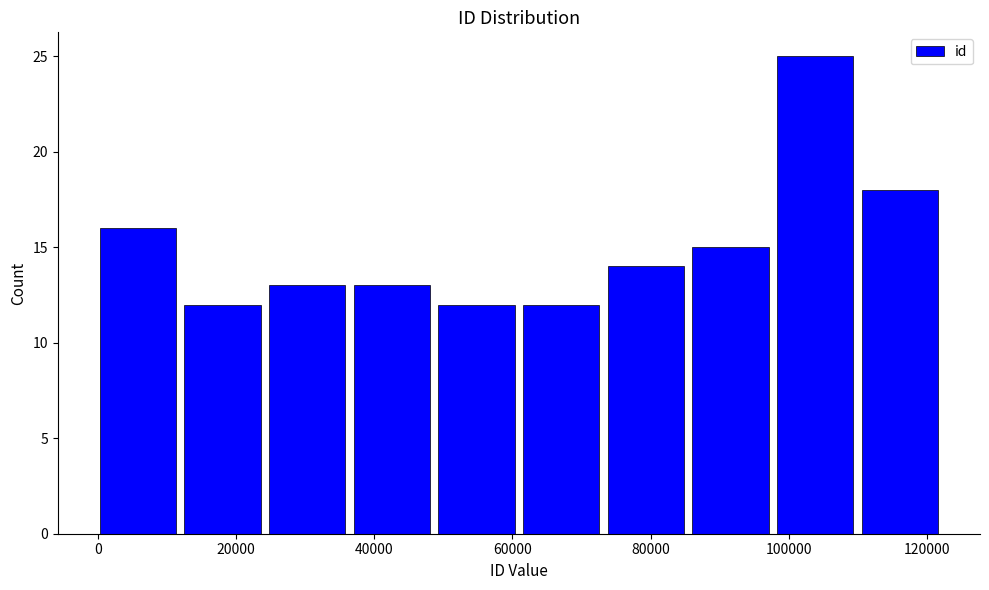

Over which range of the x-axis is the bar tallest?

98000 to 110000